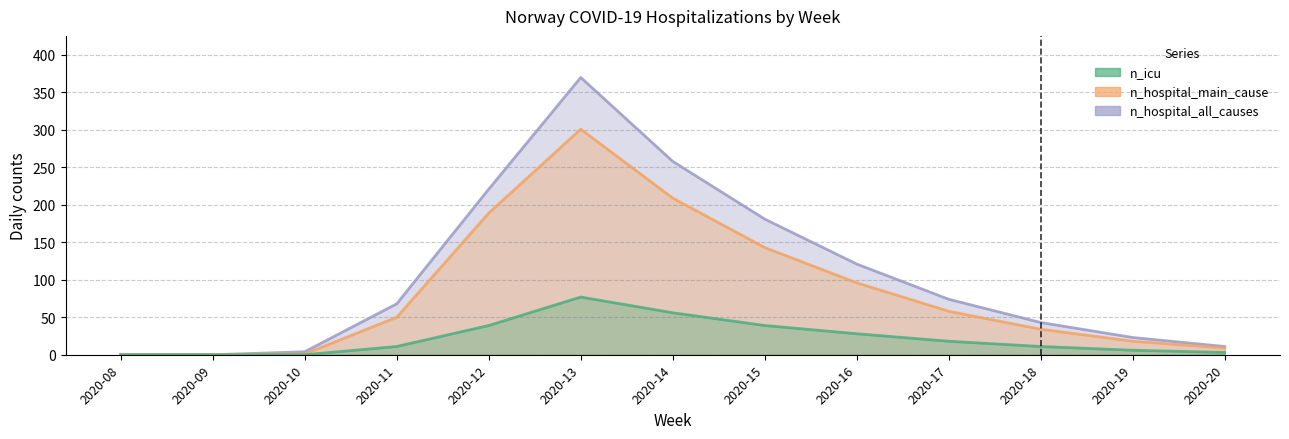

True or false: n_icu has a value of 35 at 2020-08.

False